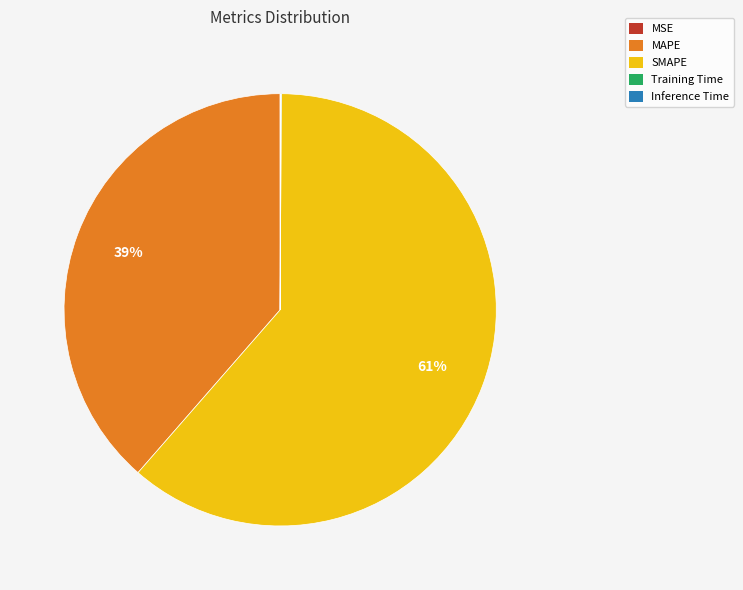

Does SMAPE represent more than half of the total?

Yes